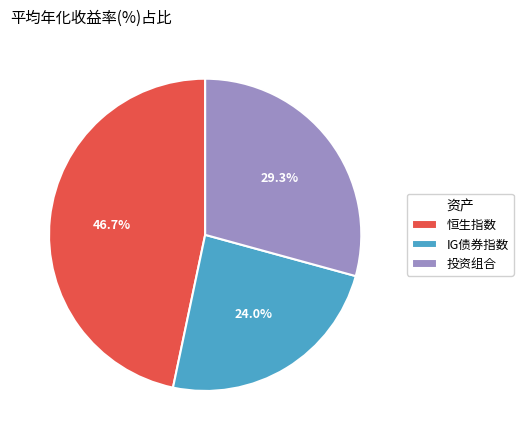

Rank the categories by value from highest to lowest.

恒生指数, 投资组合, IG债券指数